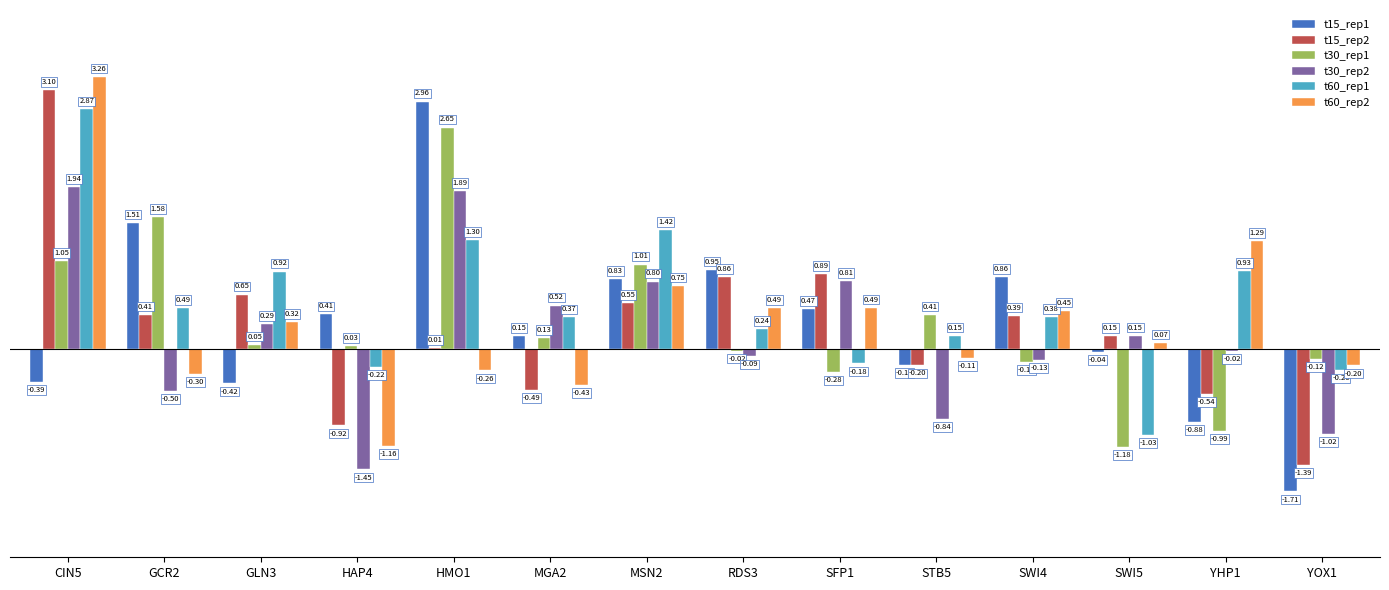

What is the sum of all t60_rep1 values?

7.4